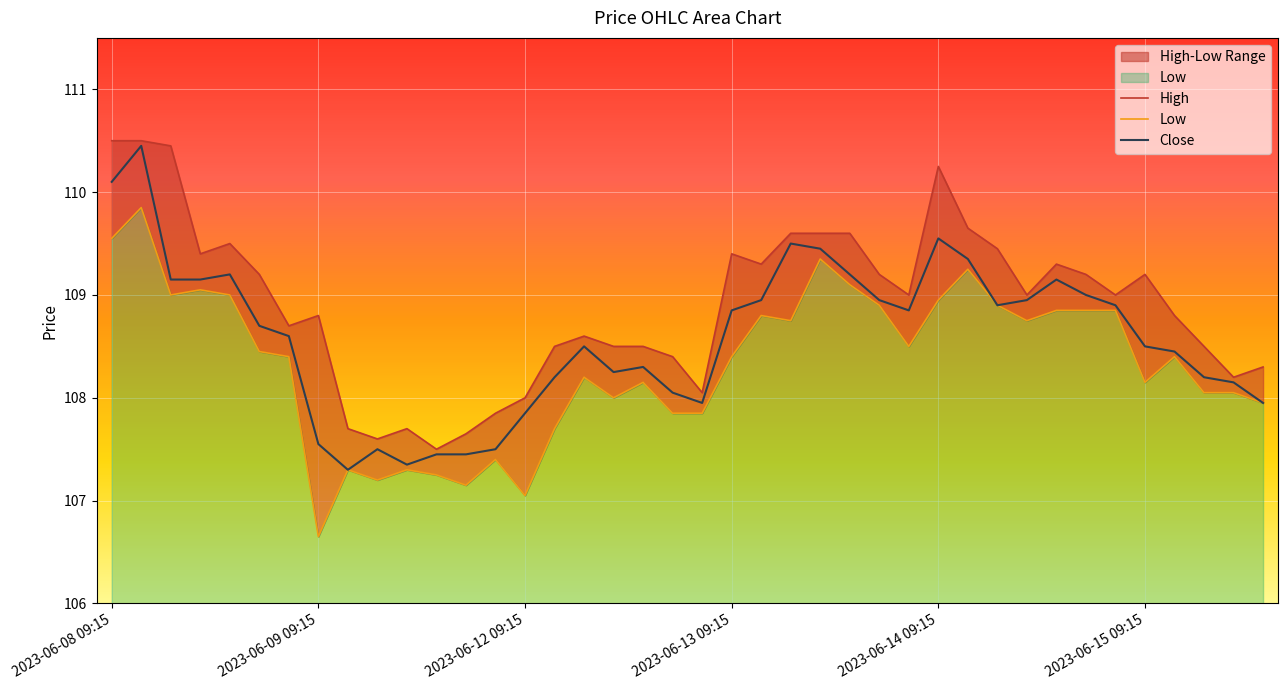

The value of Low at 2023-06-15 09:15 is 108.2. True or false?

True